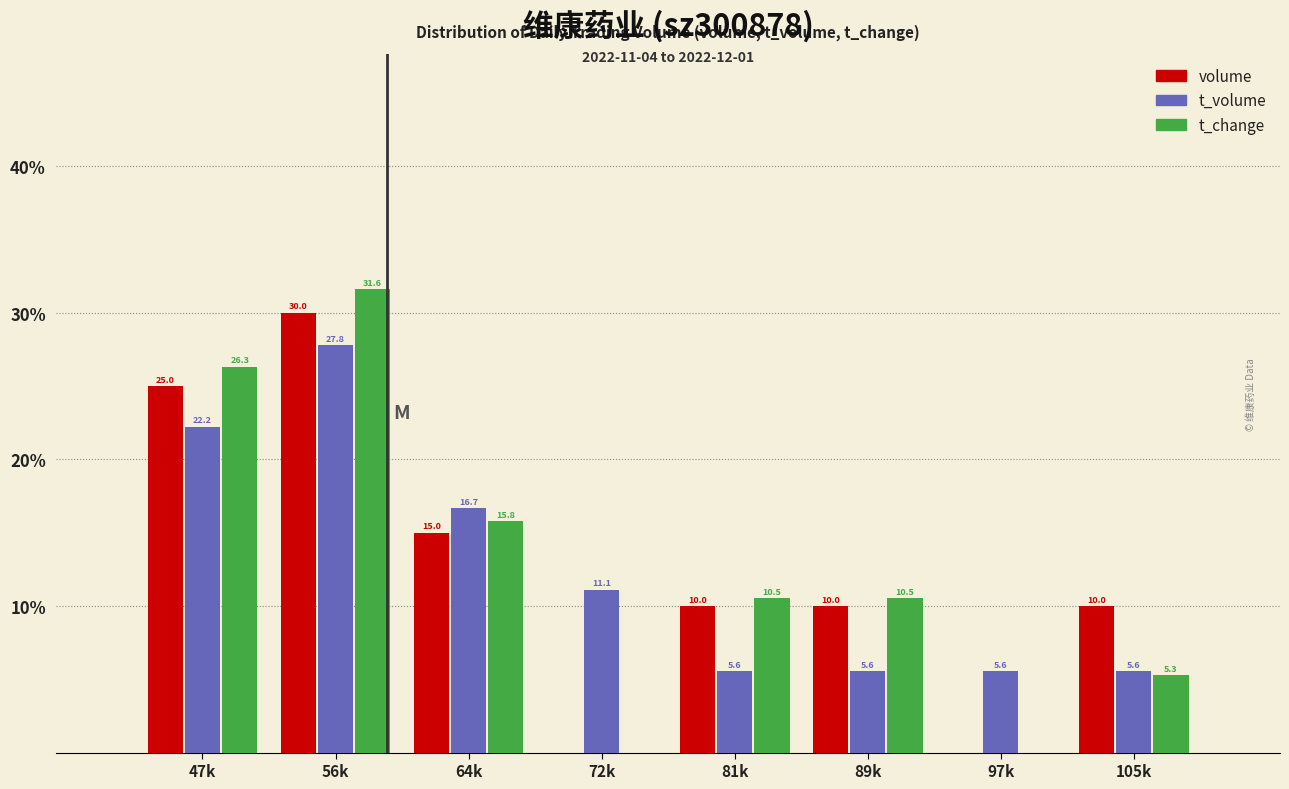

Reading left to right, extract all data points from this chart.

volume: 47k=25.0	56k=30.0	64k=15.0	72k=0.0	81k=10.0	89k=10.0	97k=0.0	105k=10.0
t_volume: 47k=22.2	56k=27.8	64k=16.7	72k=11.1	81k=5.6	89k=5.6	97k=5.6	105k=5.6
t_change: 47k=26.3	56k=31.6	64k=15.8	72k=0.0	81k=10.5	89k=10.5	97k=0.0	105k=5.3